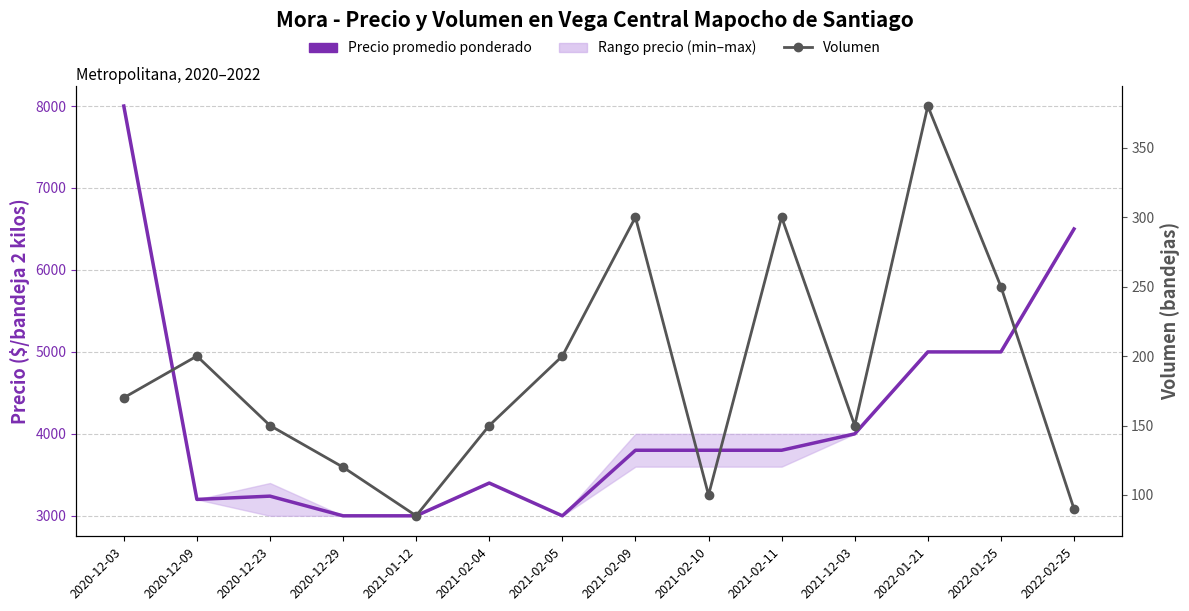

True or false: Volumen and Precio promedio ponderado cross at least once.

False